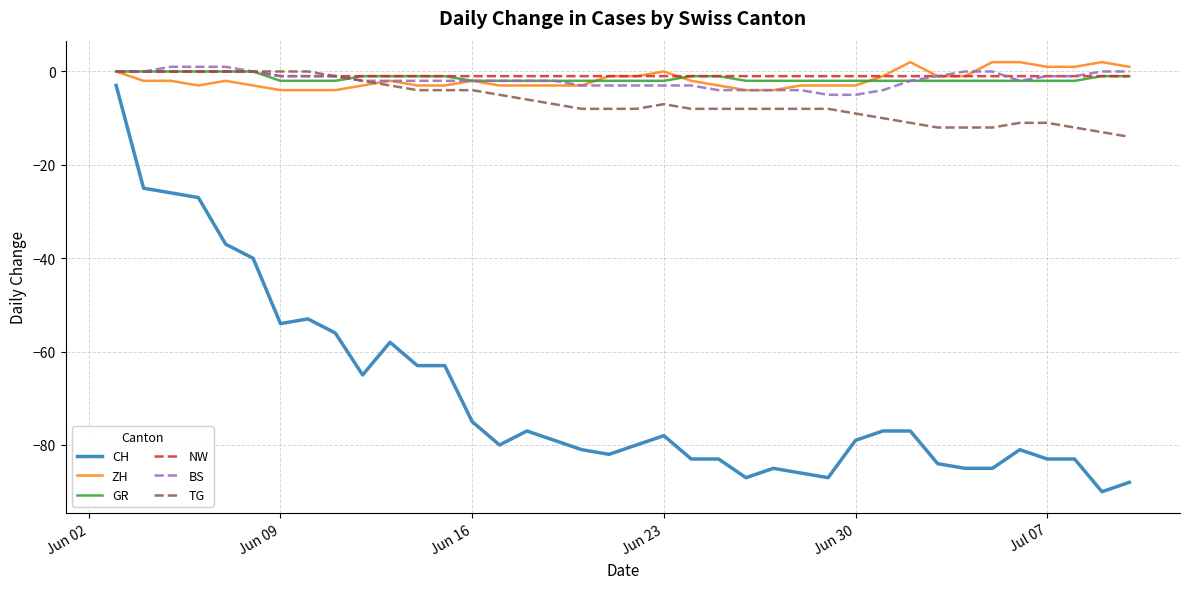

True or false: CH and ZH cross at least once.

False